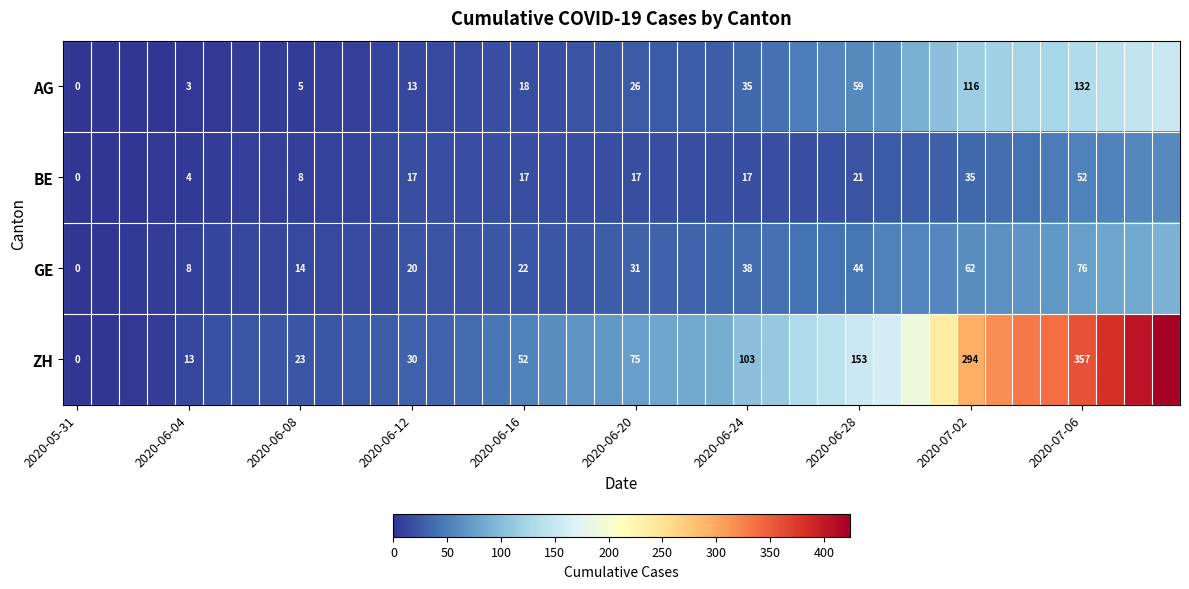

What is the total value across all series at 35?

581